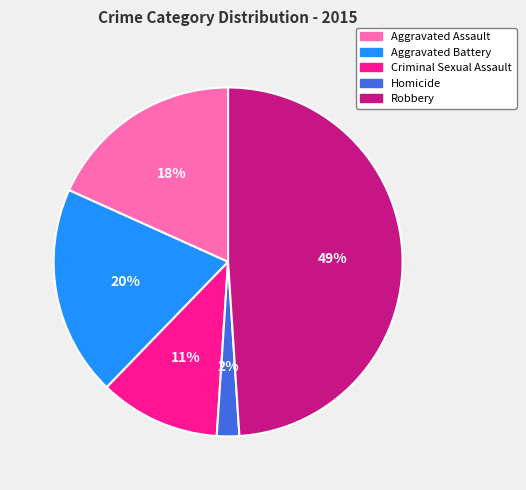

Does any single category account for the majority?

No